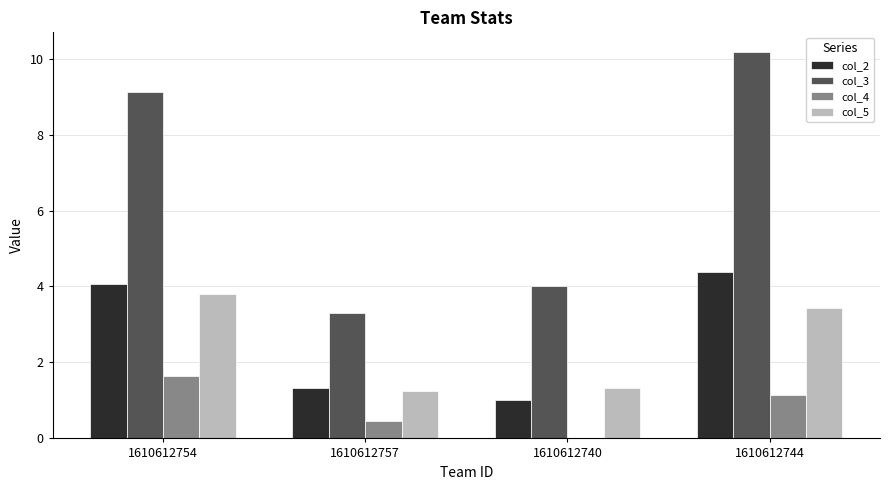

Does the chart contain stacked bars?

No